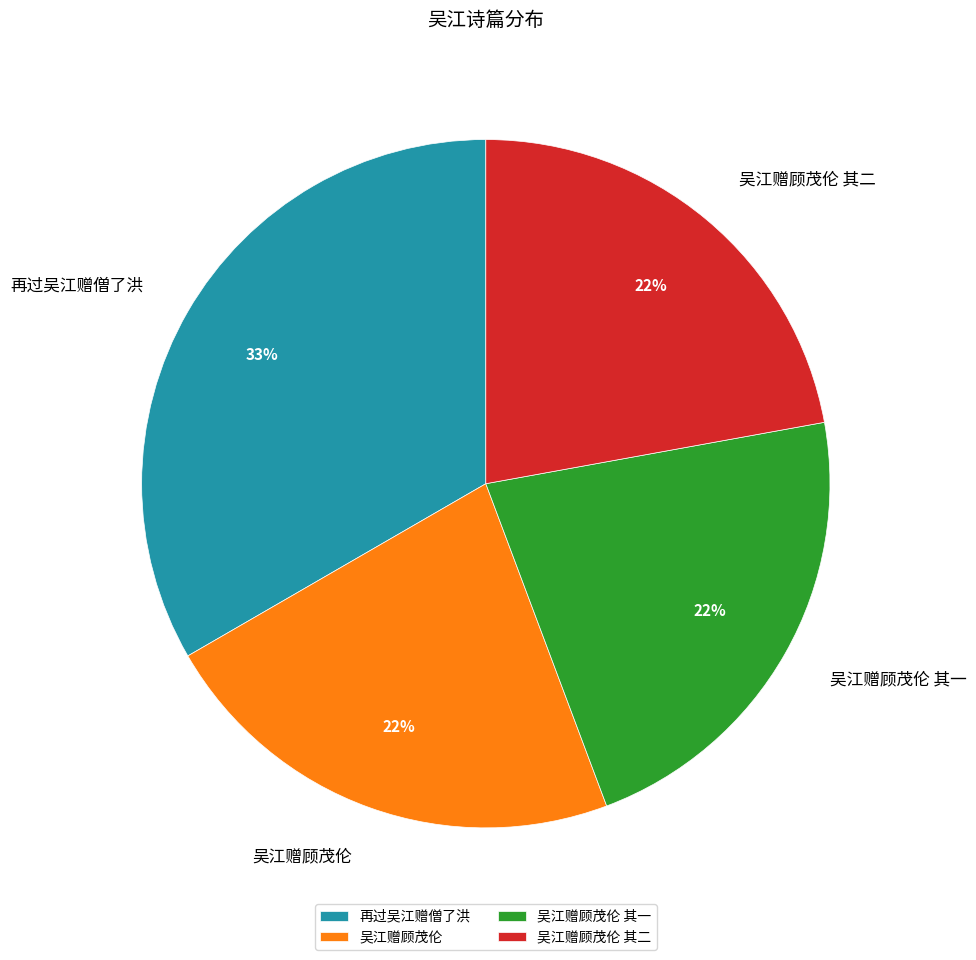

True or false: 再过吴江赠僧了洪 accounts for 28% of the total.

False